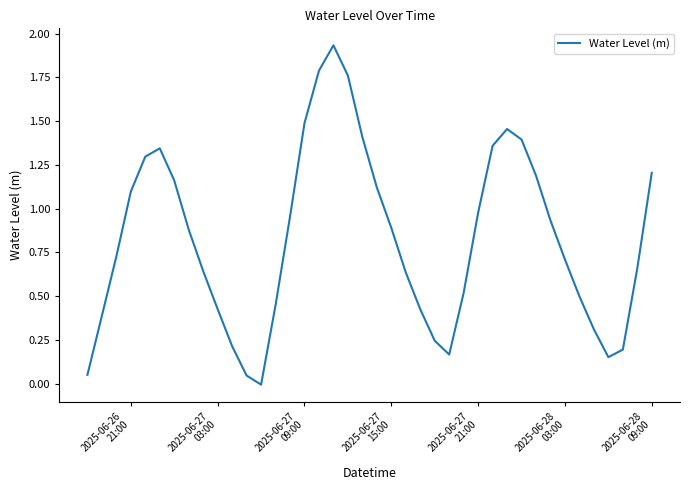

How many lines are shown in the chart?

1